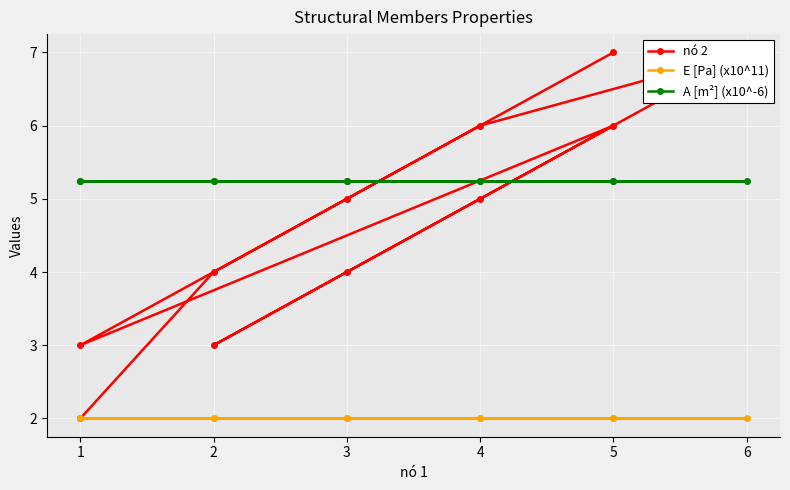

Which category has the highest value in the E [Pa] (x10^11) series?

1